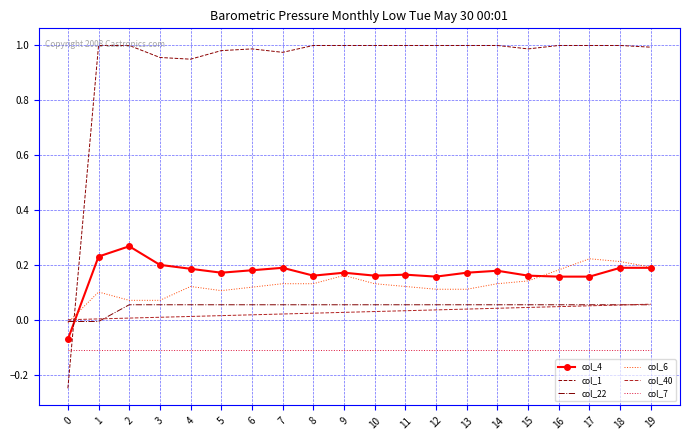

Which series has the largest range (max minus min)?

col_1